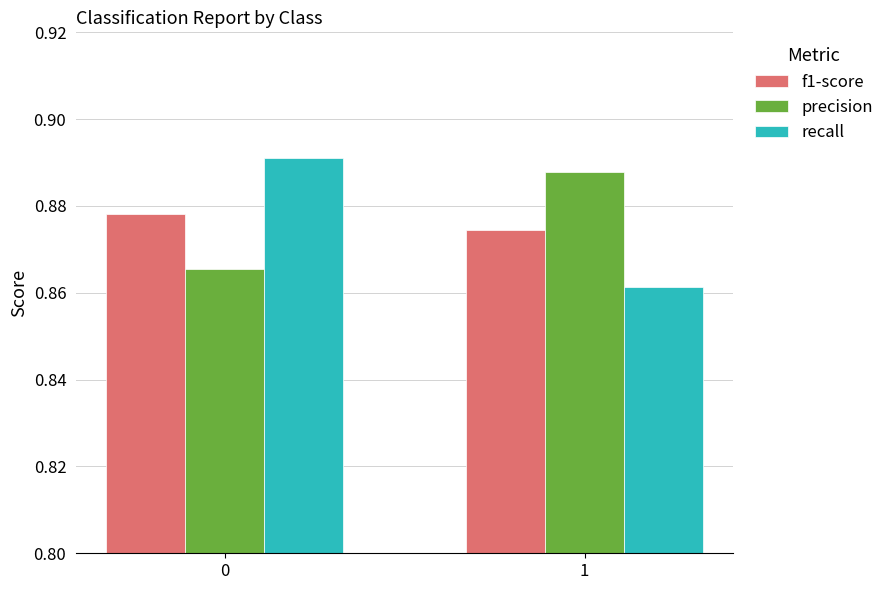

What are all the series names shown in the legend?

f1-score, precision, recall